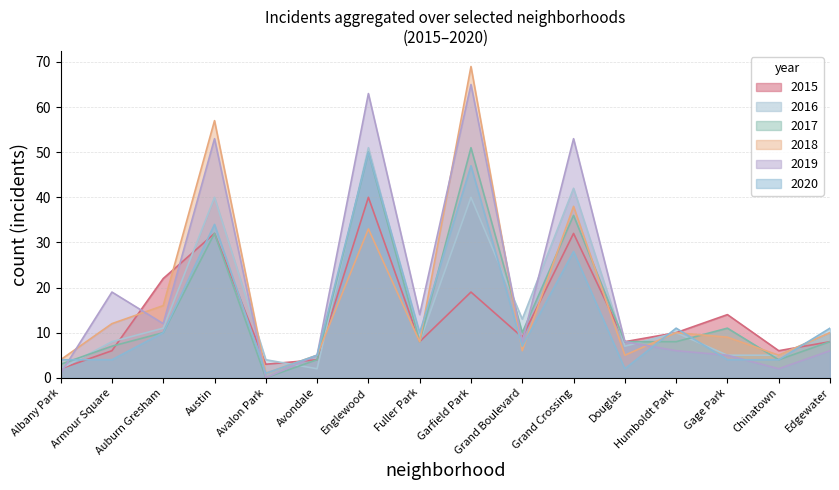

What is the value of the 2017 point at the 2nd from the left?

7